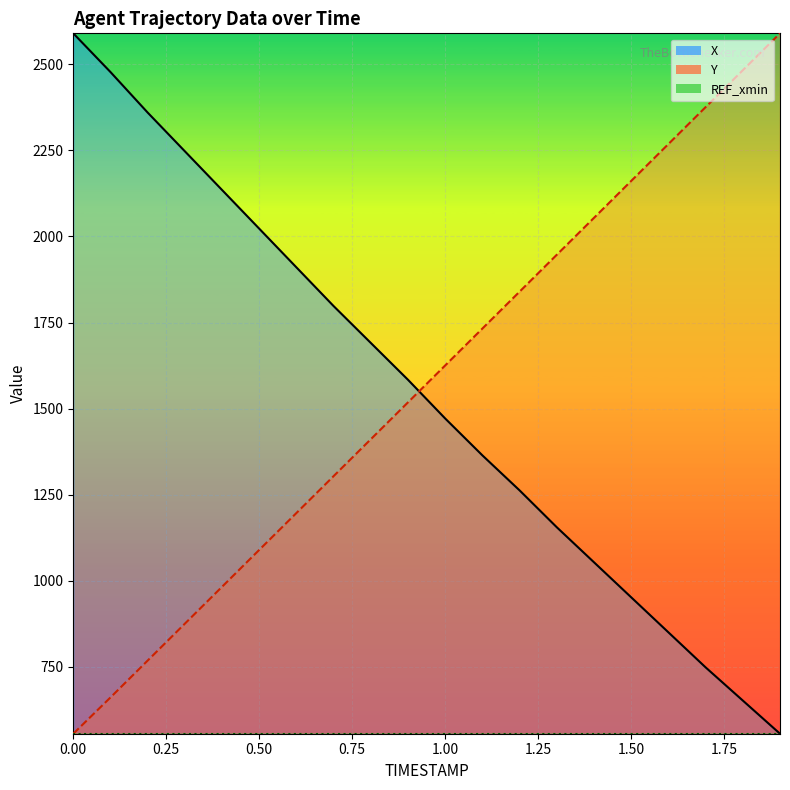

How many times do Y and X cross each other?

1